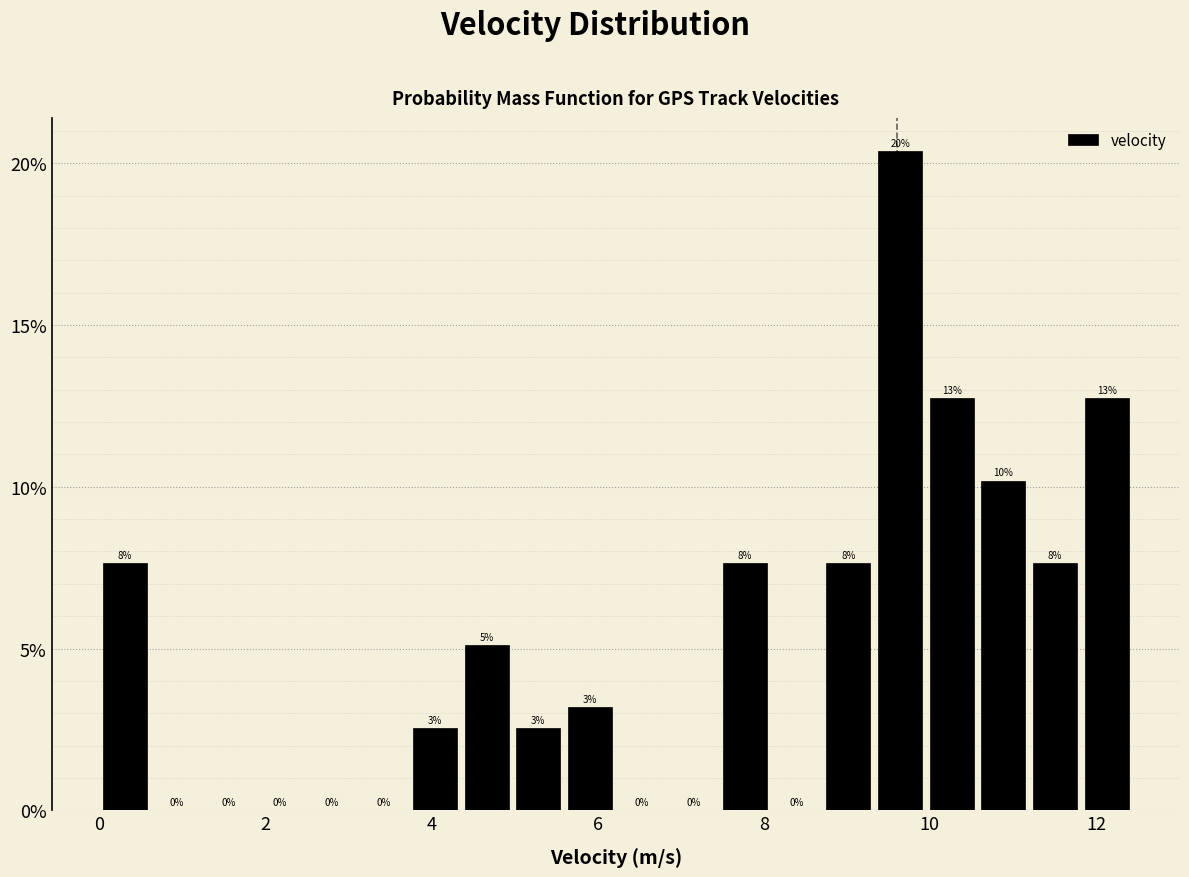

Around what value on the x-axis is the tallest bar? Give the approximate position of its centre, as read against the axis.

9.6